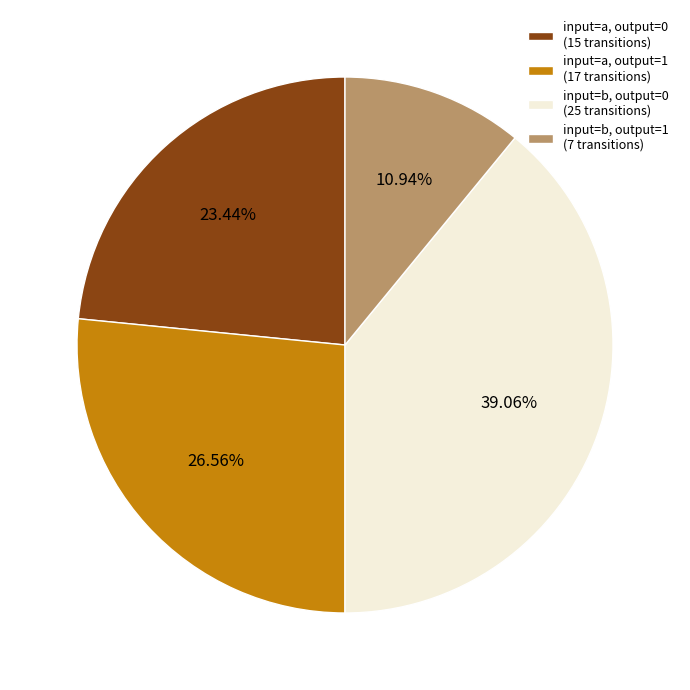

Approximately how many times larger is the value at input=b, output=0 (25 transitions) compared to input=a, output=0 (15 transitions)?

1.7